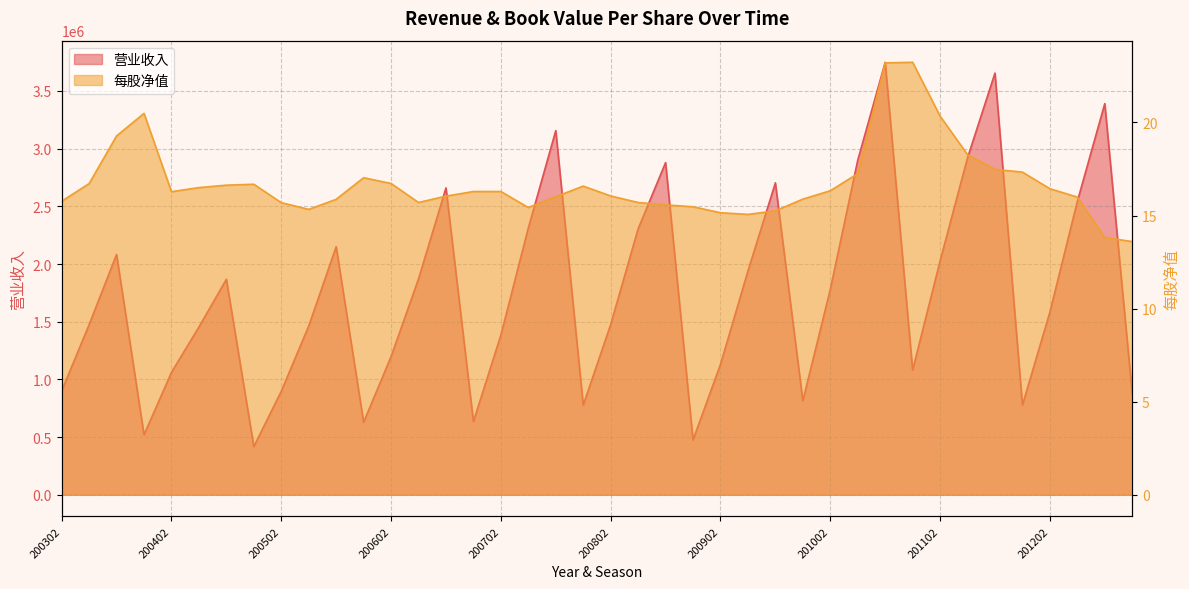

What is the sum of the 每股净值 values at 200403 and 200602?

33.2